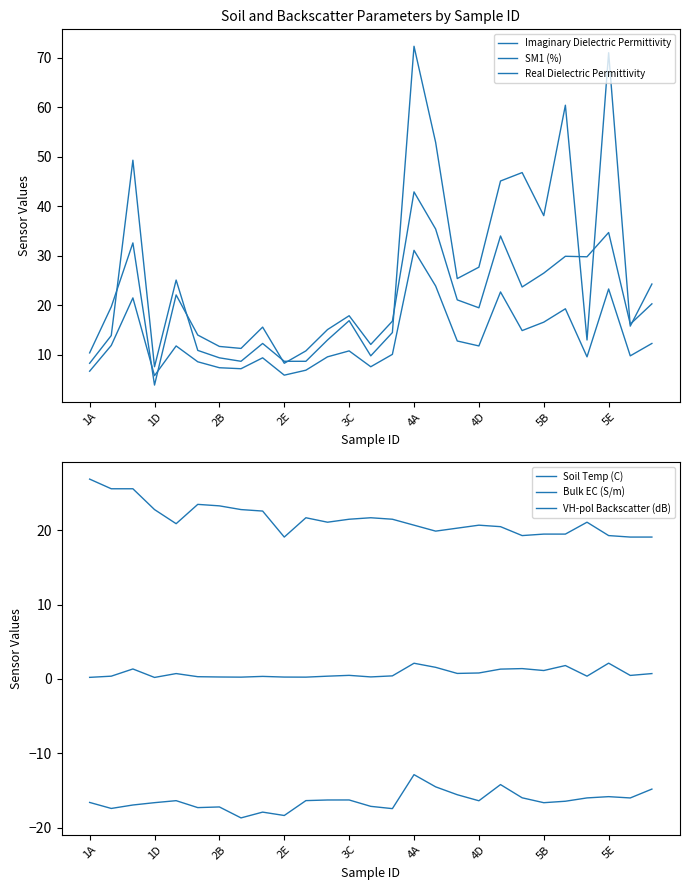

Rank the series at 5E from lowest to highest value.

VH-pol Backscatter (dB), Bulk EC (S/m), Soil Temp (C), Real Dielectric Permittivity, SM1 (%), Imaginary Dielectric Permittivity